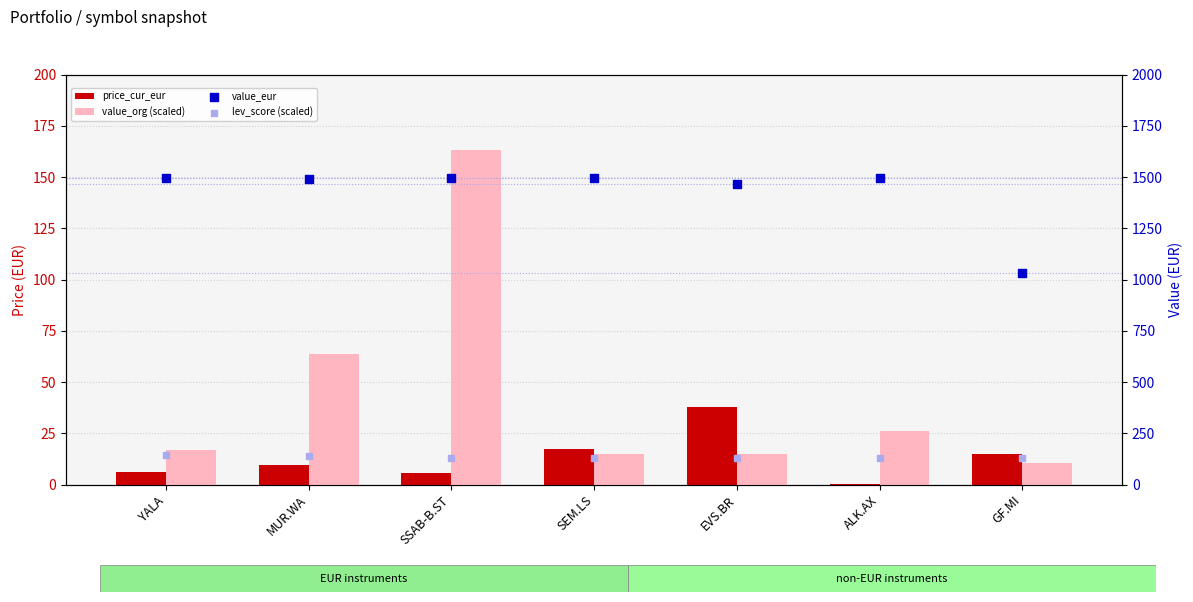

Which series has the largest Y range (max minus min)?

value_eur